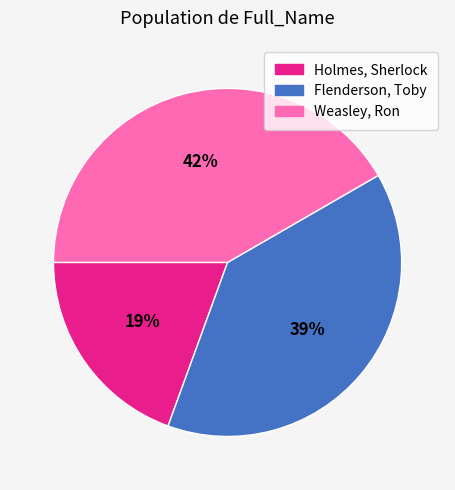

Is there any slice that represents more than half of the pie?

No